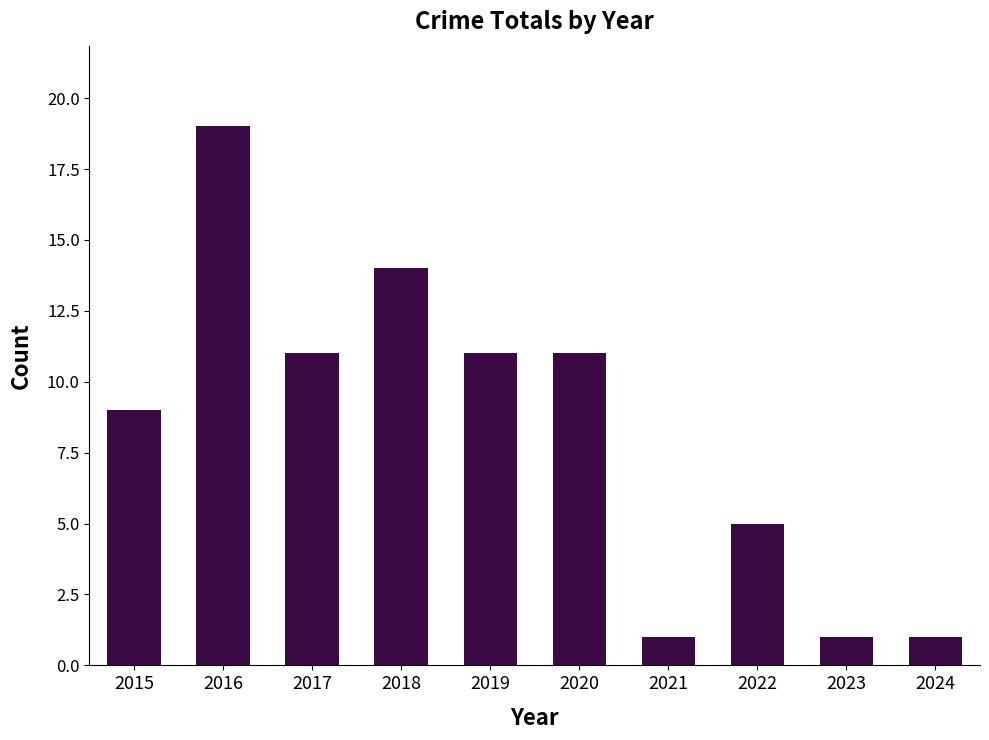

What is the maximum value shown in the chart?

19